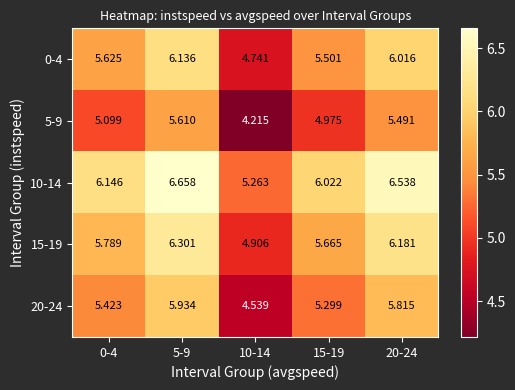

Is the value of 15-19 at 0-4 greater than the value of 20-24 at 20-24?

No